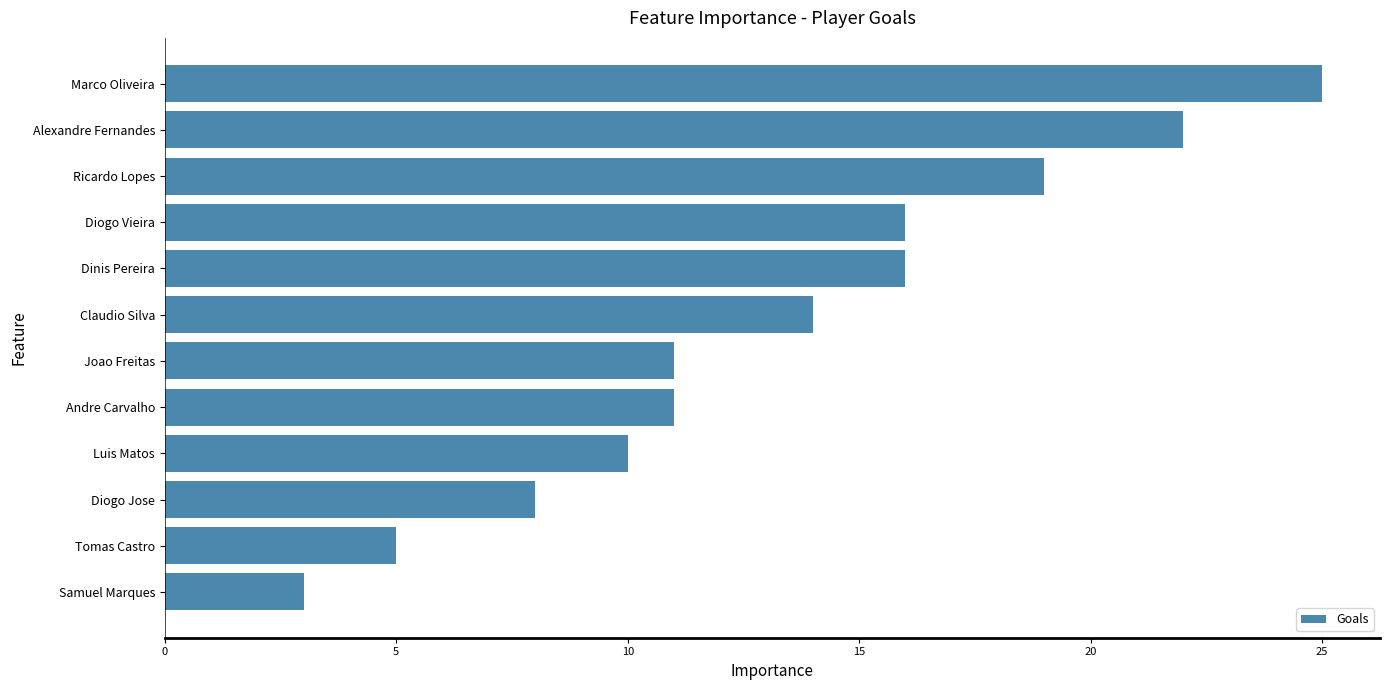

What is the difference between the maximum and second lowest values?

20